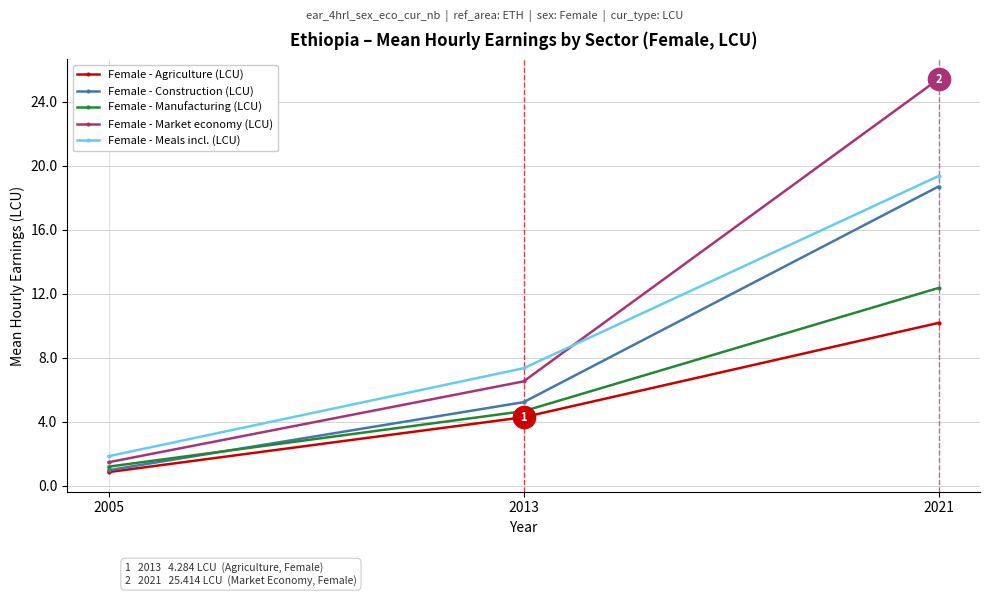

True or false: Female - Manufacturing (LCU) has a value of 7.9 at 2021.

False